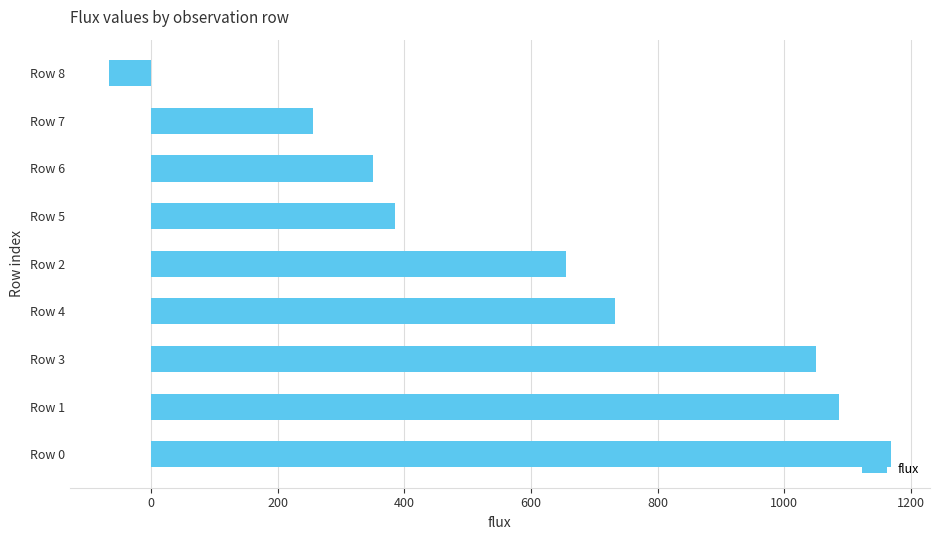

How many bars are there in total?

9